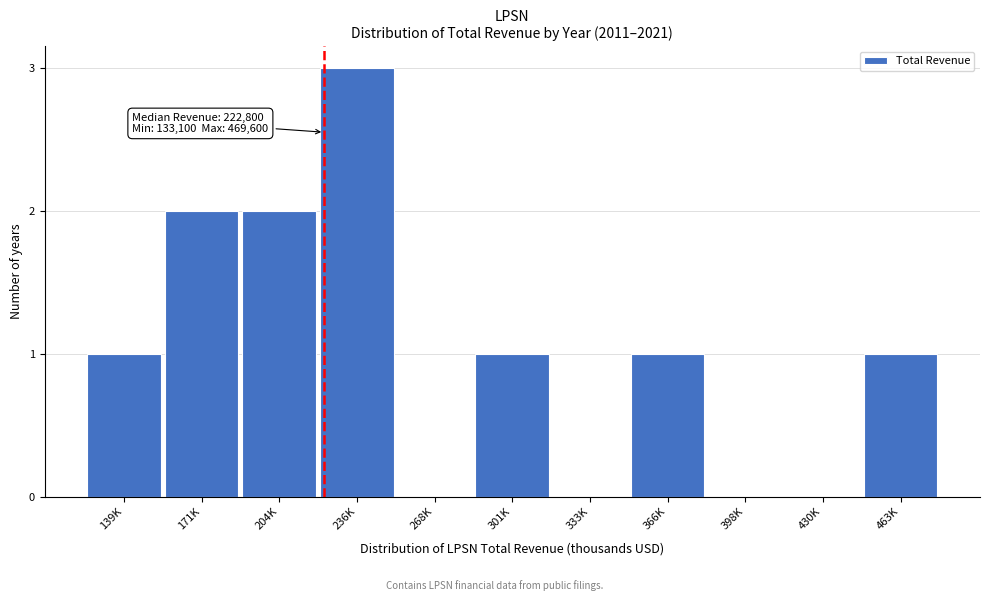

Reading left to right, transcribe all the data shown in this chart.

139K=1	171K=2	204K=2	236K=3	268K=0	301K=1	333K=0	366K=1	398K=0	430K=0	463K=1